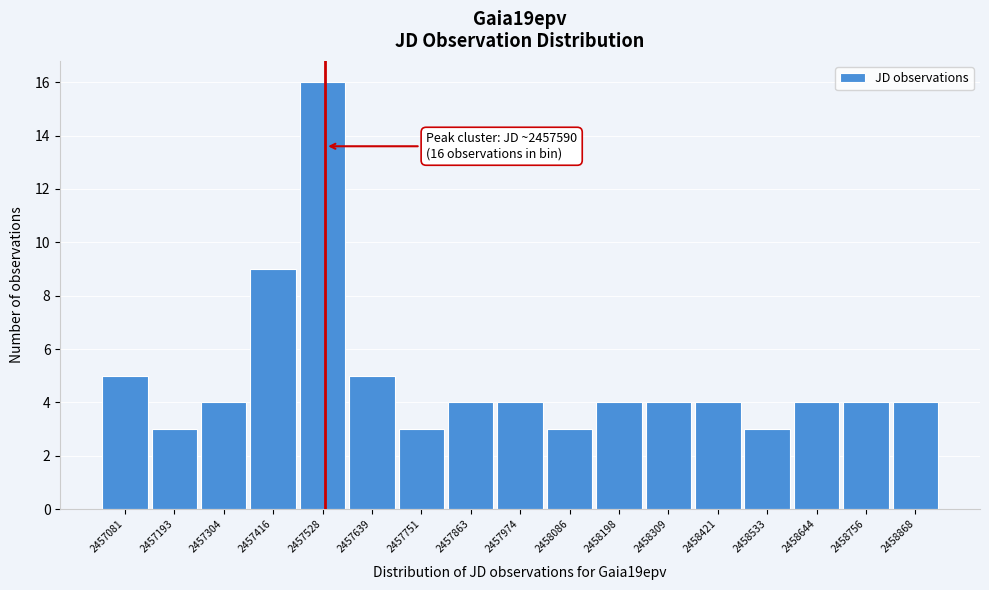

Reading left to right, extract all data points from this chart.

5	3	4	9	16	5	3	4	4	3	4	4	4	3	4	4	4